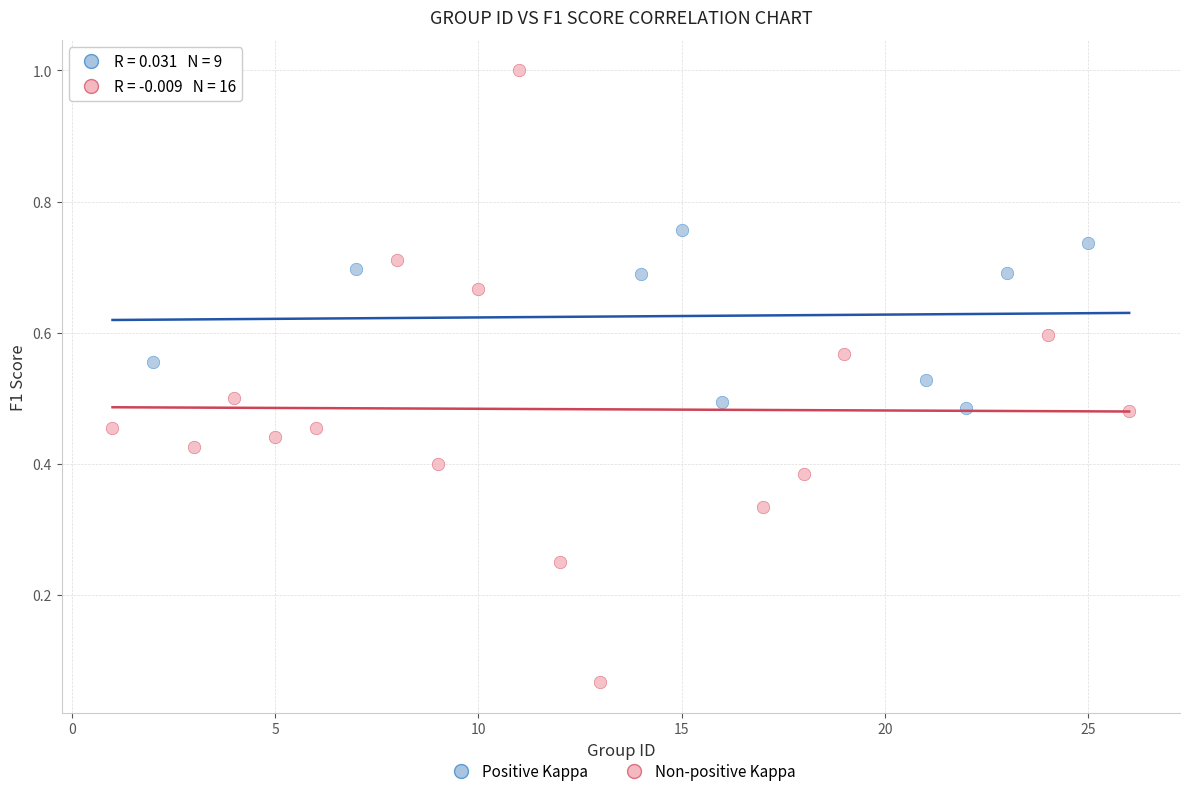

What are all the series names shown in the legend?

Positive Kappa, Non-positive Kappa